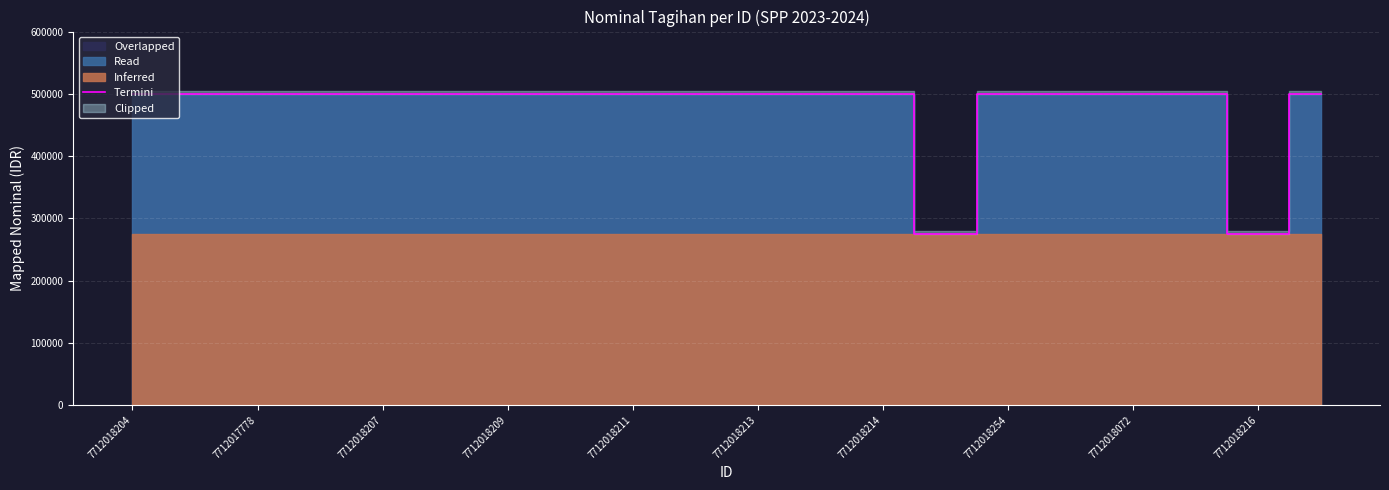

What is the greatest value displayed?

500000